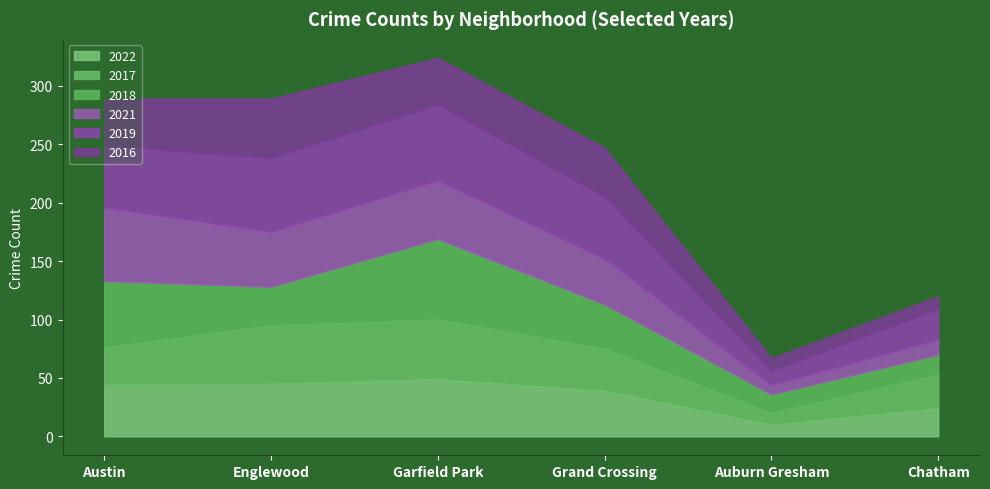

Reading left to right, extract all data points from this chart.

2022: Austin=44	Englewood=45	Garfield Park=49	Grand Crossing=39	Auburn Gresham=10	Chatham=24
2017: Austin=32	Englewood=50	Garfield Park=51	Grand Crossing=36	Auburn Gresham=10	Chatham=29
2018: Austin=57	Englewood=33	Garfield Park=69	Grand Crossing=38	Auburn Gresham=16	Chatham=17
2021: Austin=63	Englewood=47	Garfield Park=50	Grand Crossing=39	Auburn Gresham=8	Chatham=13
2019: Austin=53	Englewood=63	Garfield Park=65	Grand Crossing=53	Auburn Gresham=12	Chatham=26
2016: Austin=40	Englewood=51	Garfield Park=40	Grand Crossing=42	Auburn Gresham=11	Chatham=11